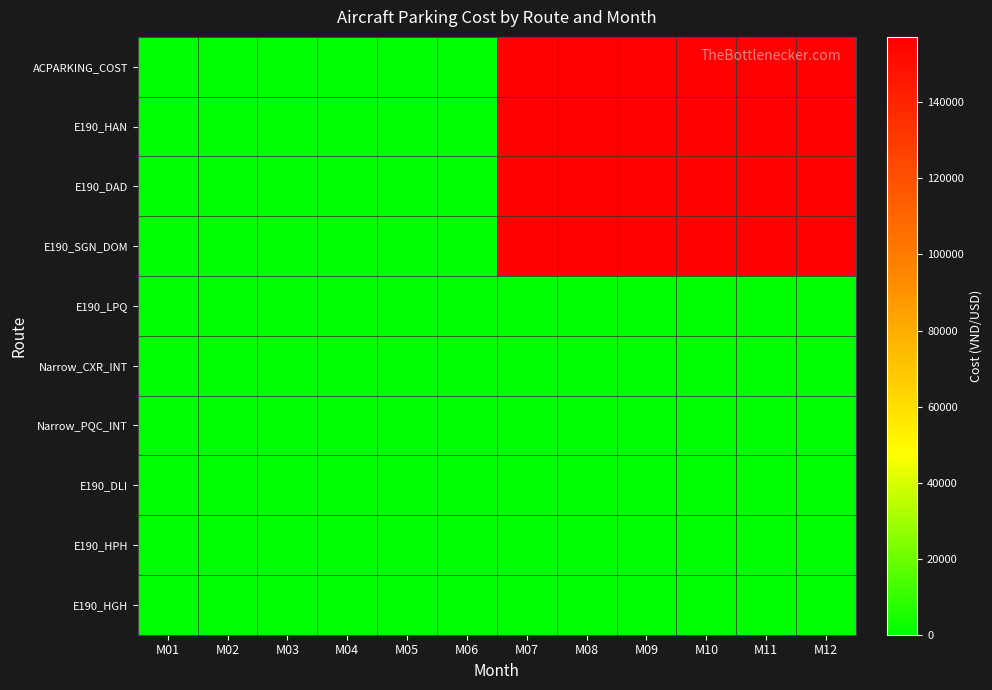

List the series in order of their peak value, highest first.

ACPARKING_COST, E190_HAN, E190_DAD, E190_SGN_DOM, E190_LPQ, Narrow_CXR_INT, Narrow_PQC_INT, E190_DLI, E190_HPH, E190_HGH